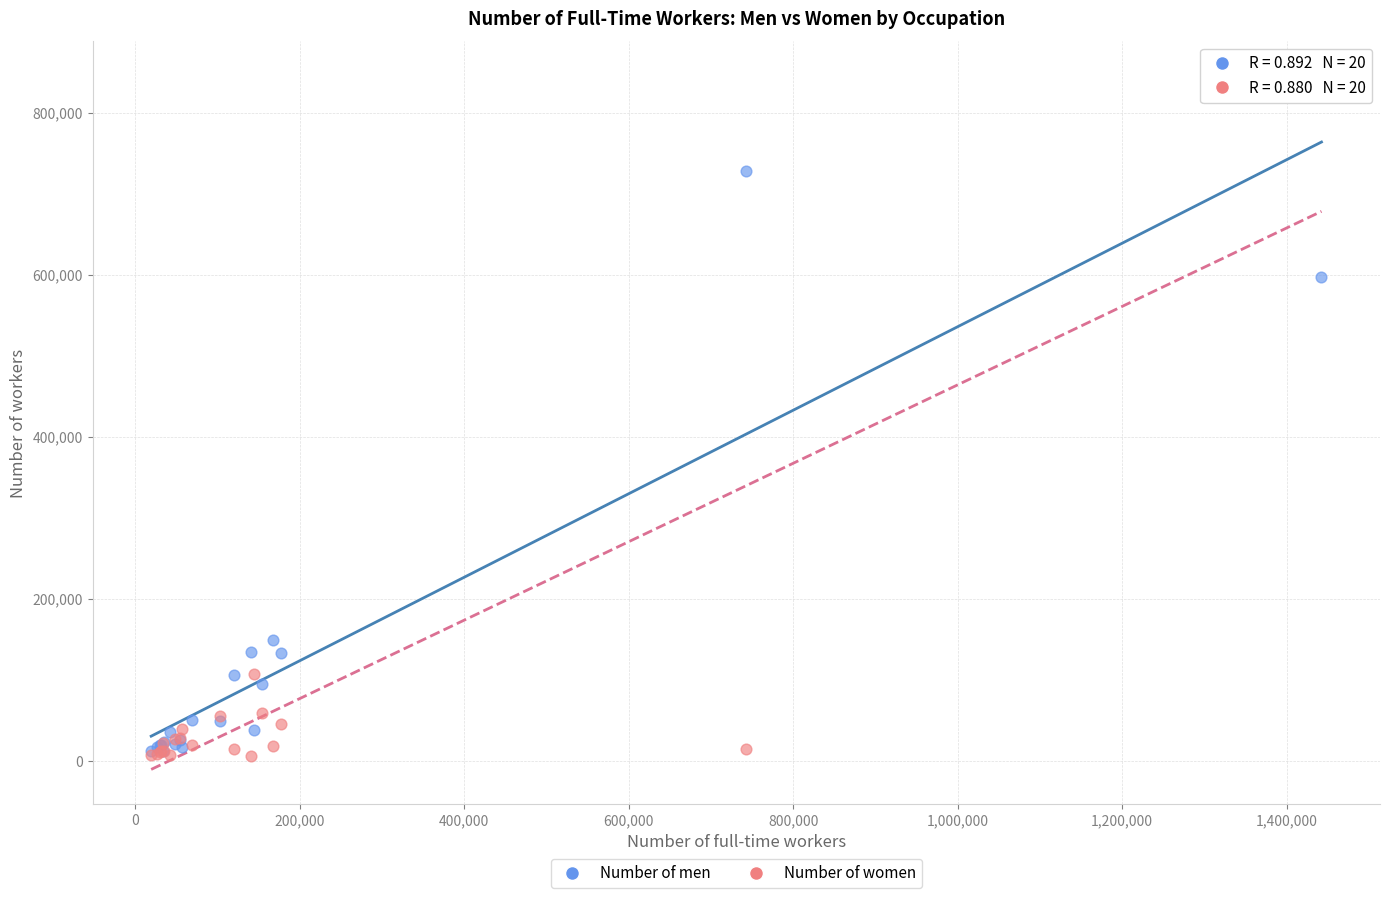

Across all series, what Y value is closest to 425970?

596824